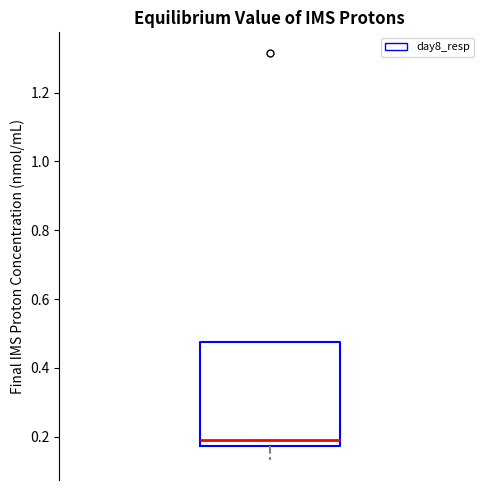

Where is the upper edge of the box on the y-axis? The values are not printed on the chart, so give them approximately, as read against the axis.

0.48